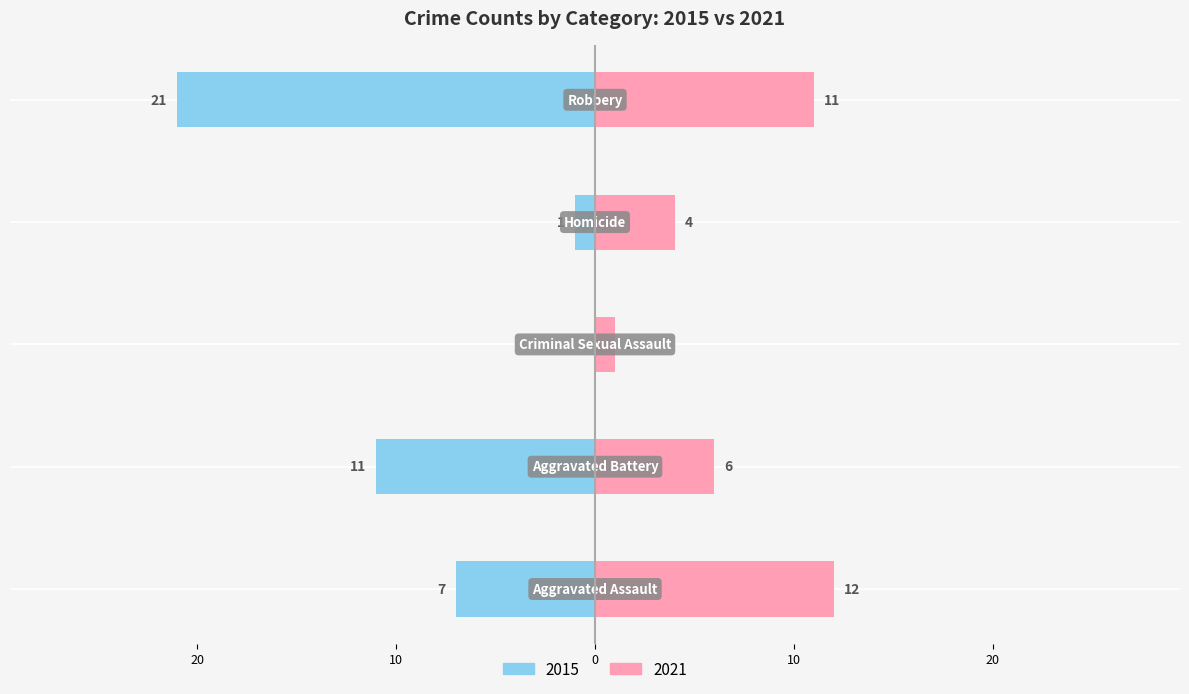

Does the chart contain any negative values?

No